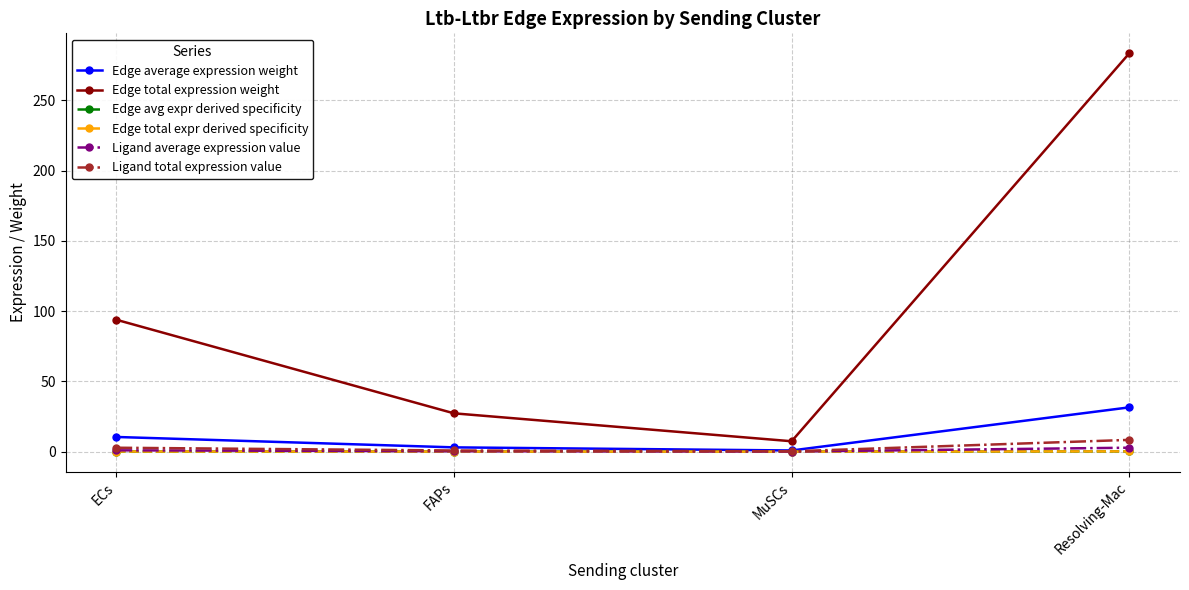

At how many categories does at least one series exceed 130?

1